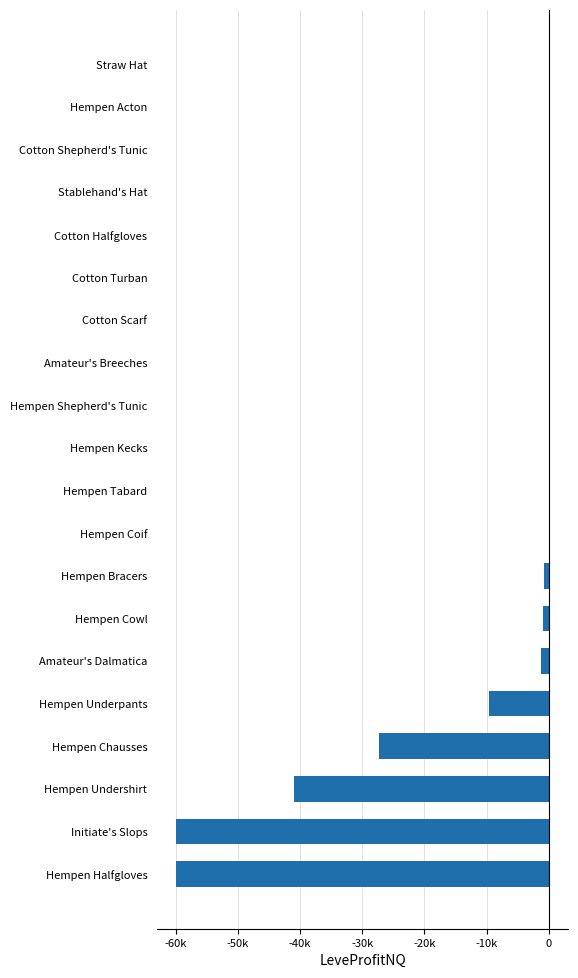

How many positive values are there?

2